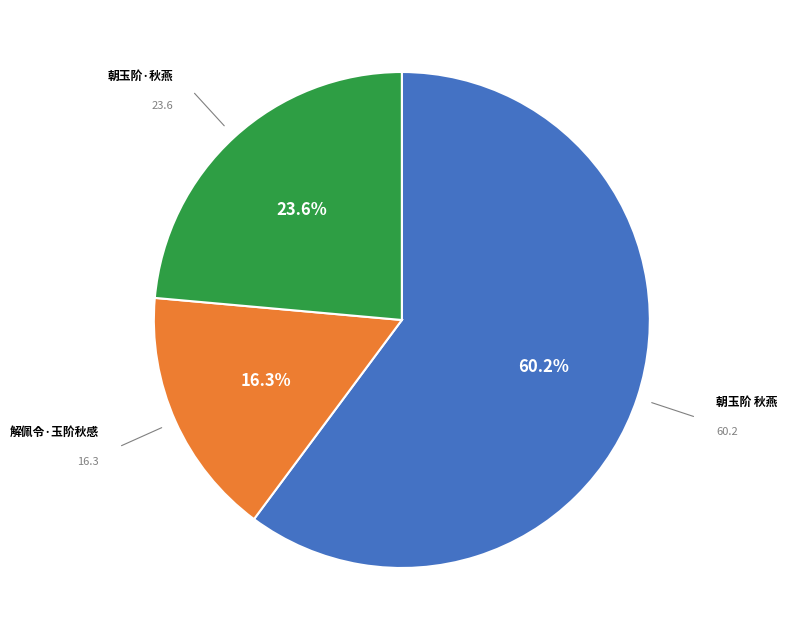

To the nearest percent, what is the difference between the largest and smallest slice percentages?

44%